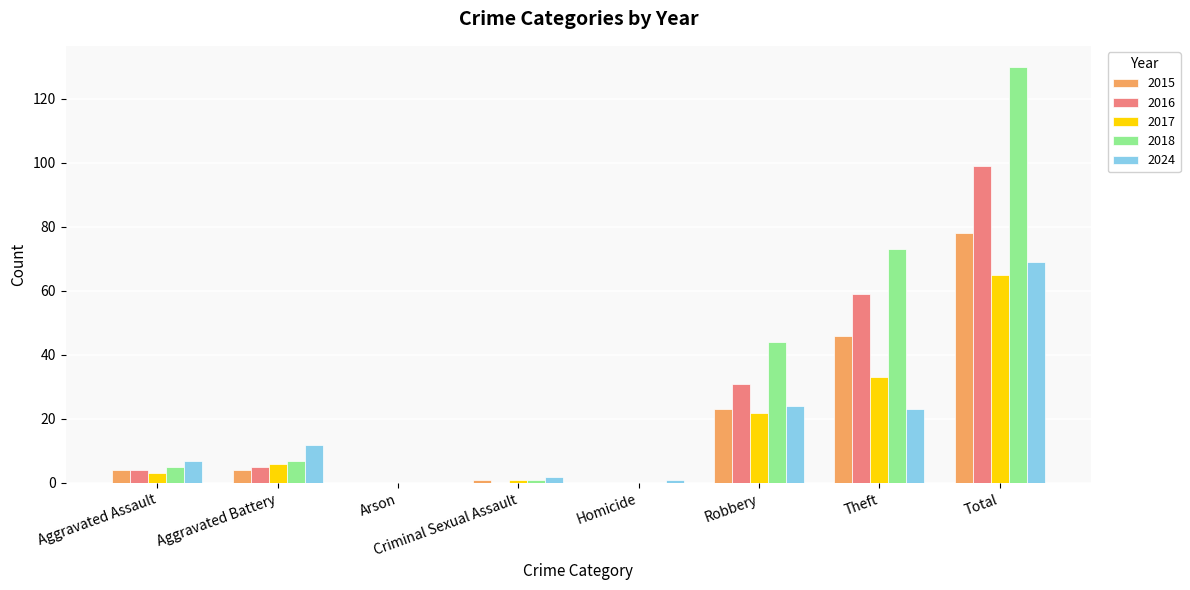

Is it true that 2018 equals 5 at Aggravated Assault?

True